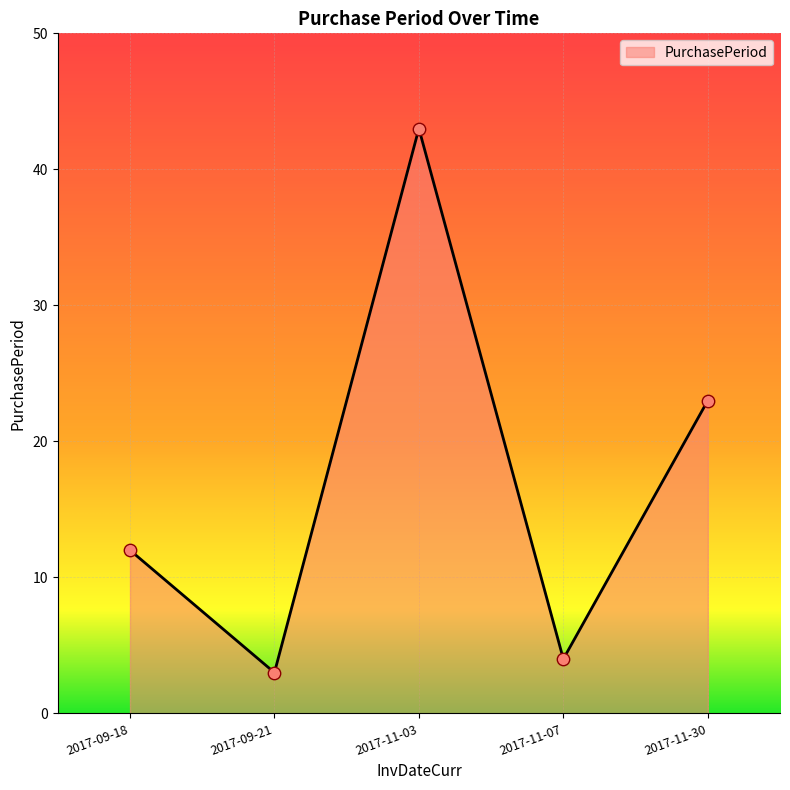

What is the ratio of the value at 2017-11-03 to the value at 2017-11-30?

1.9